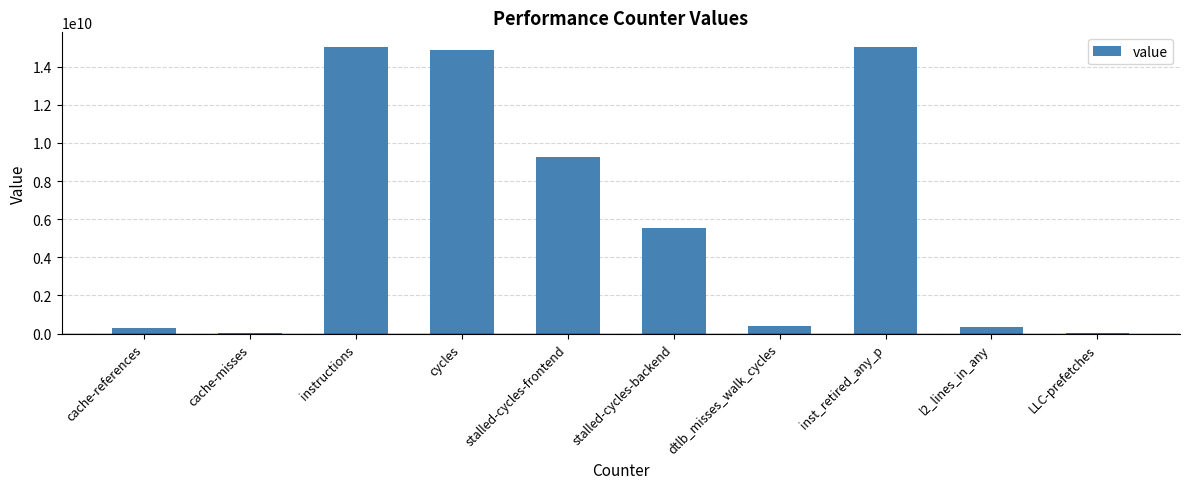

What is the average value?

6079886952